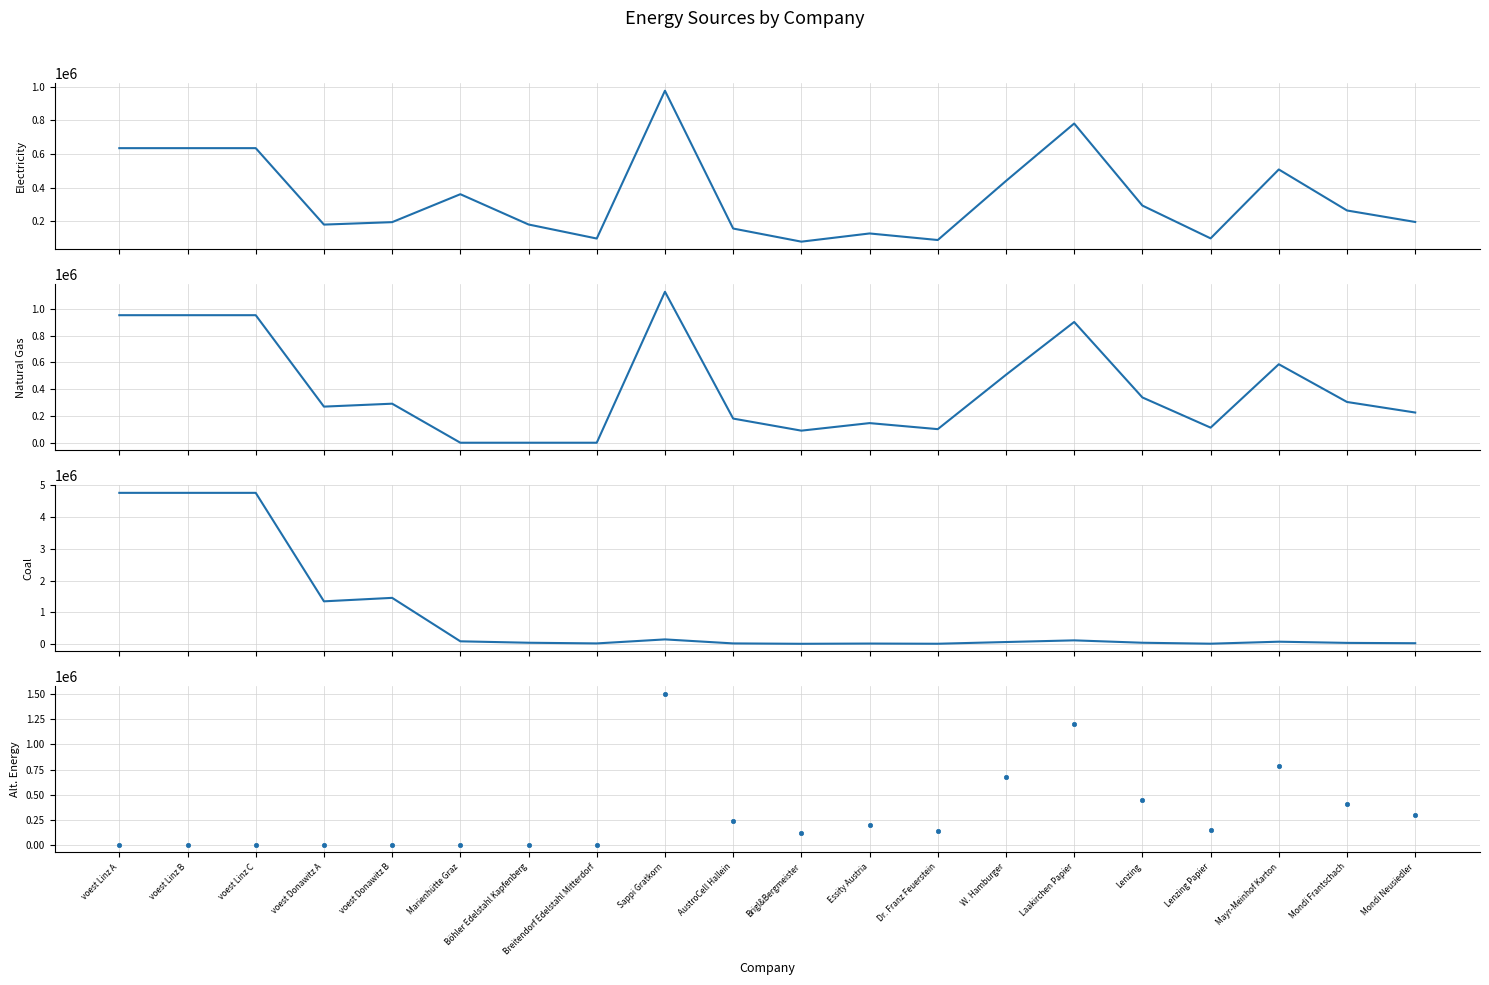

Which series contains the highest Y value?

coal